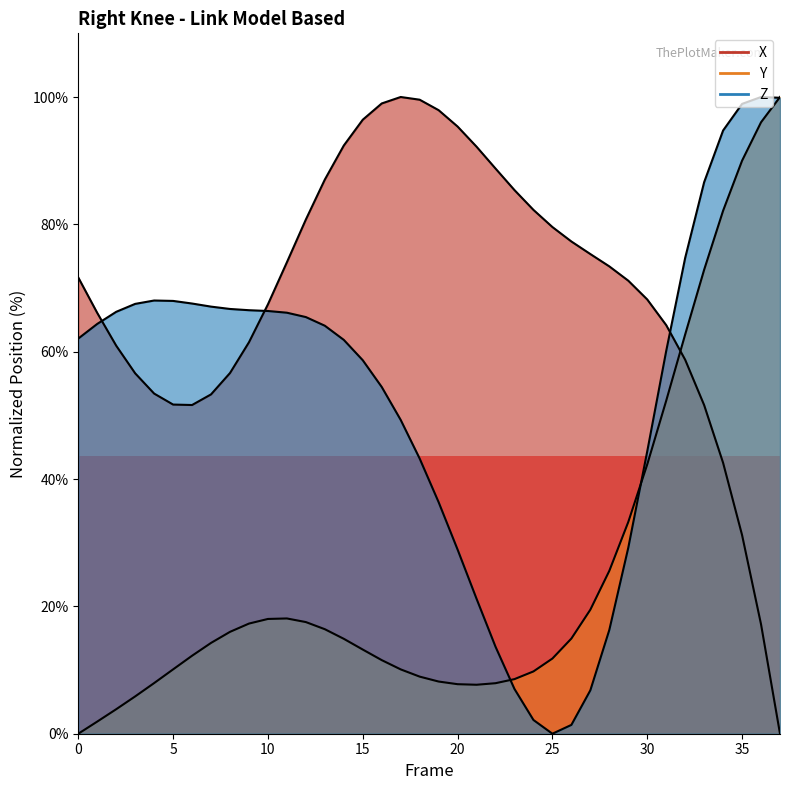

What is the maximum value for X?

100.0